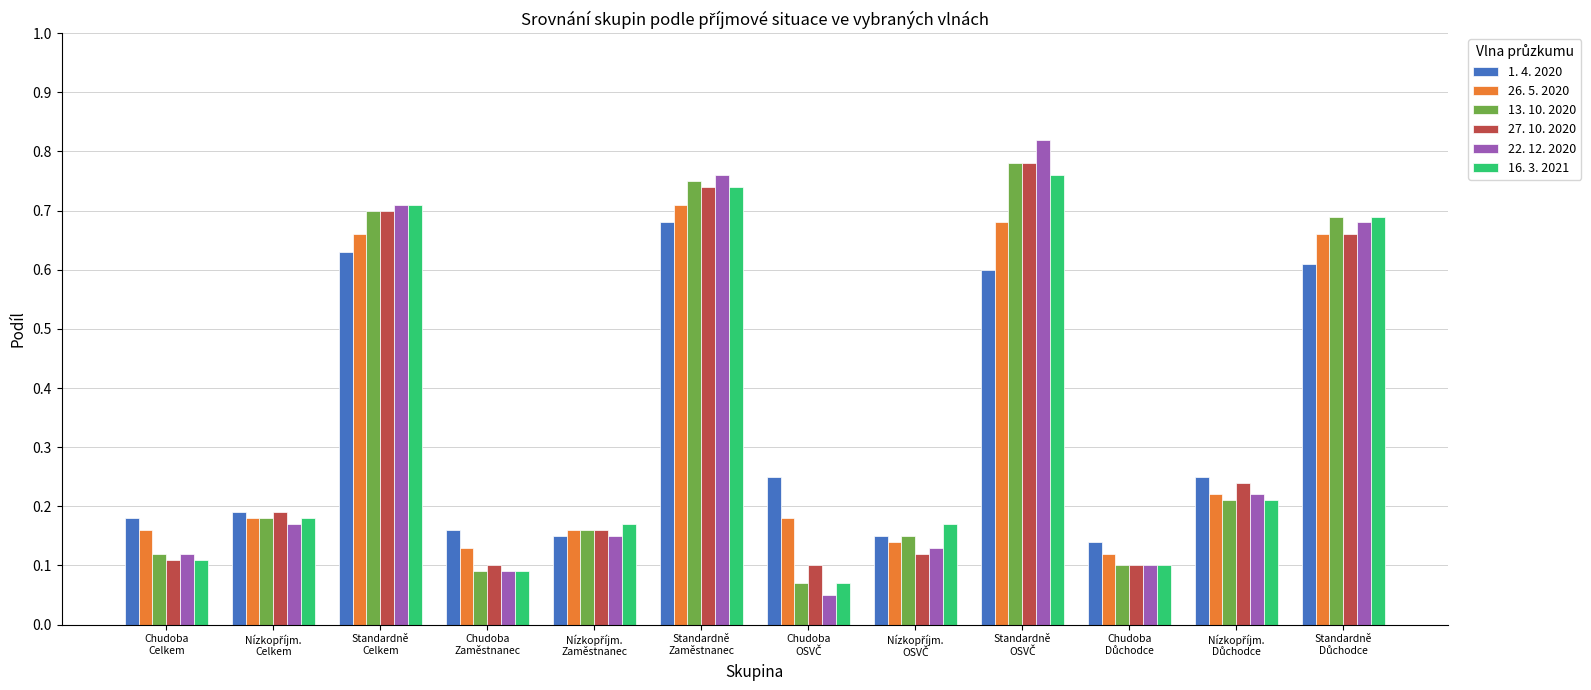

What are all the series names shown in the legend?

1. 4. 2020, 26. 5. 2020, 13. 10. 2020, 27. 10. 2020, 22. 12. 2020, 16. 3. 2021